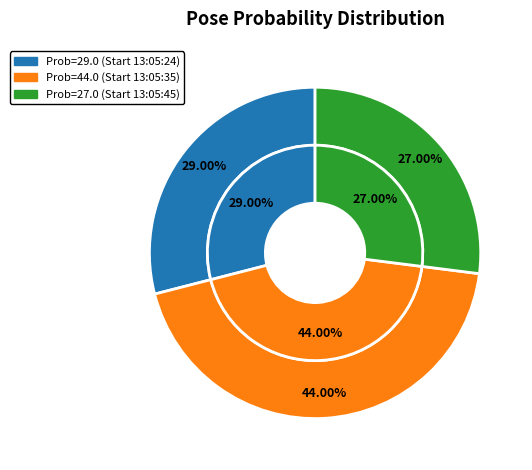

Does any single category account for the majority?

No